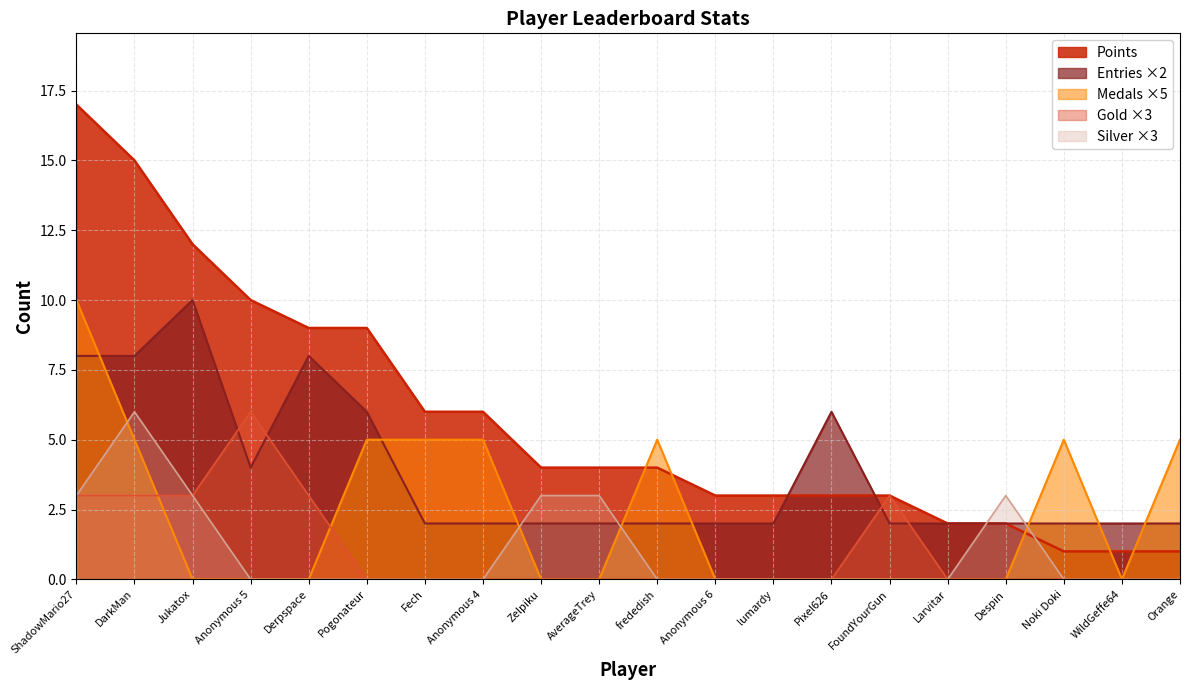

At which label does Gold reach its minimum?

Pogonateur